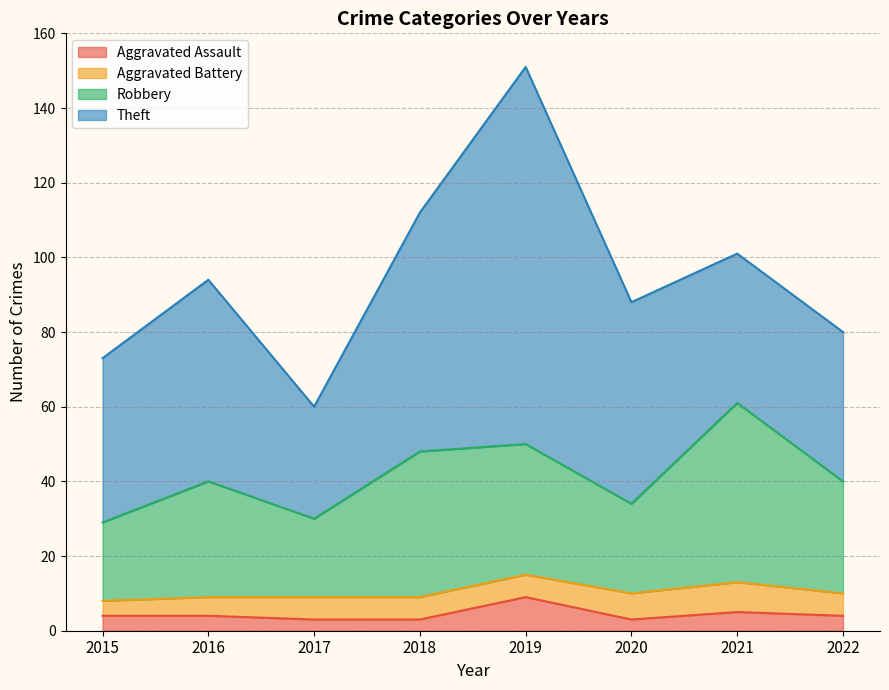

What is the value of the Robbery point at the 4th from the left?

48